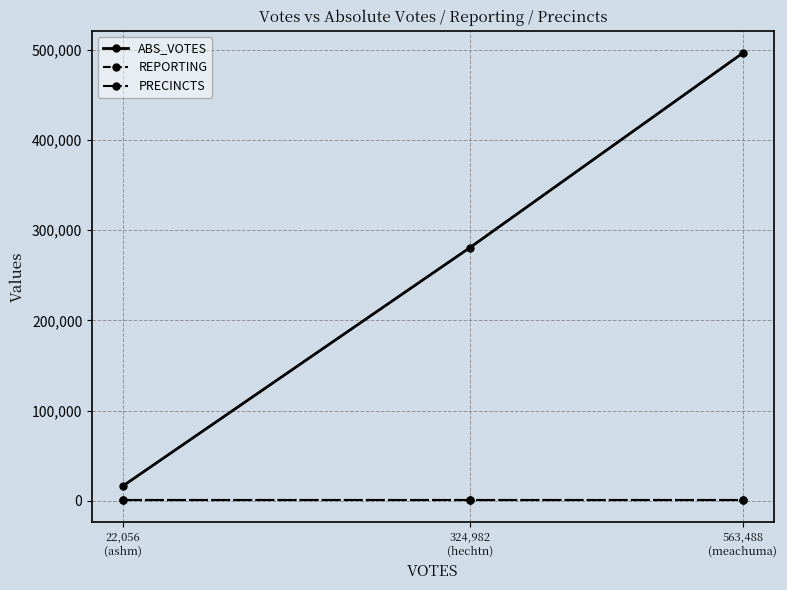

Reading left to right, what are all the values shown in this chart?

ABS_VOTES: 16661	280523	496181
REPORTING: 1170	1170	1170
PRECINCTS: 1170	1170	1170